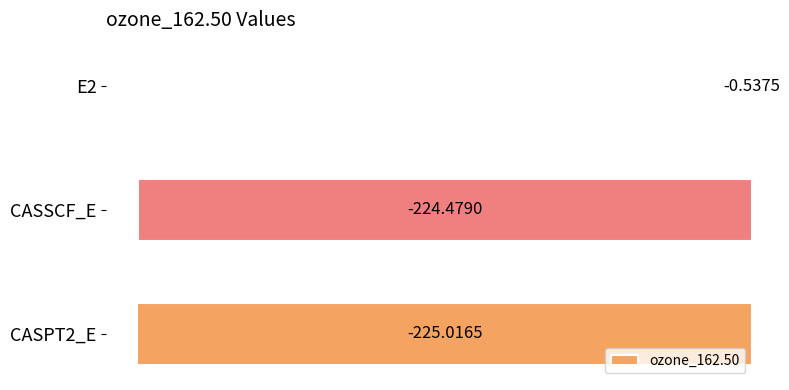

What is the change in value from E2 to CASSCF_E?

-223.9